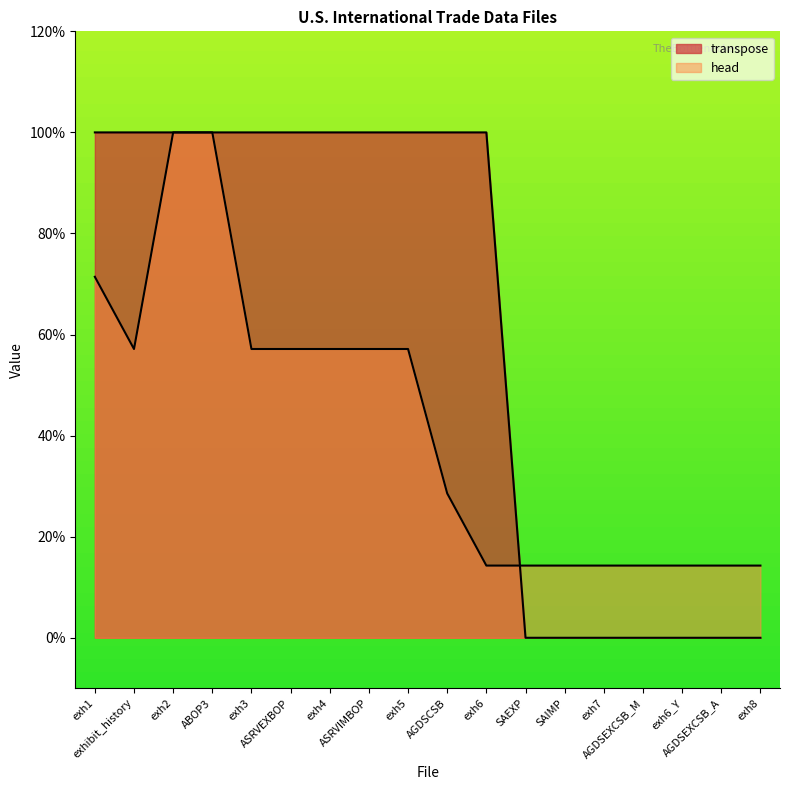

At which label is transpose closest to 0?

SAEXP